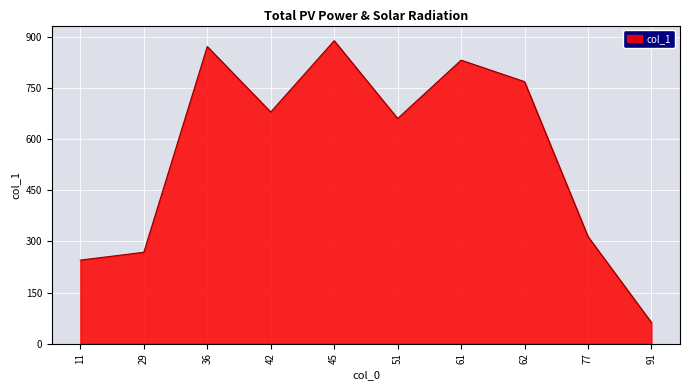

Which category has the highest value across all series?

45